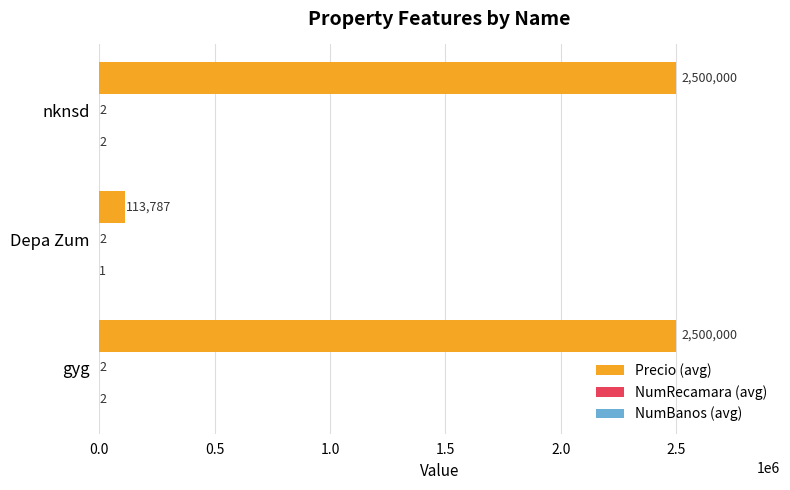

Which series has the largest total across all categories?

Precio (avg)